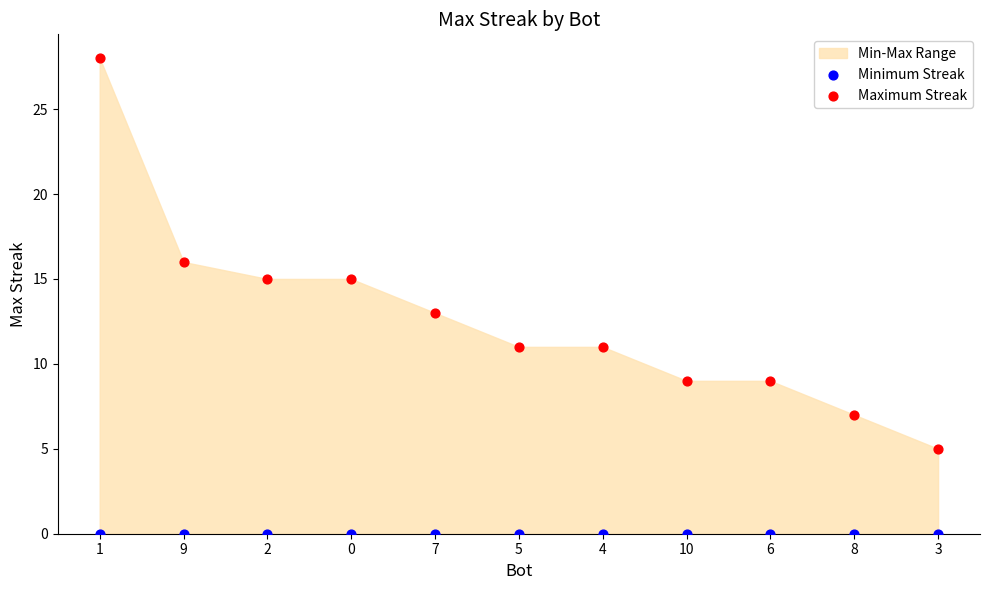

Which series contains the lowest Y value?

Minimum Streak